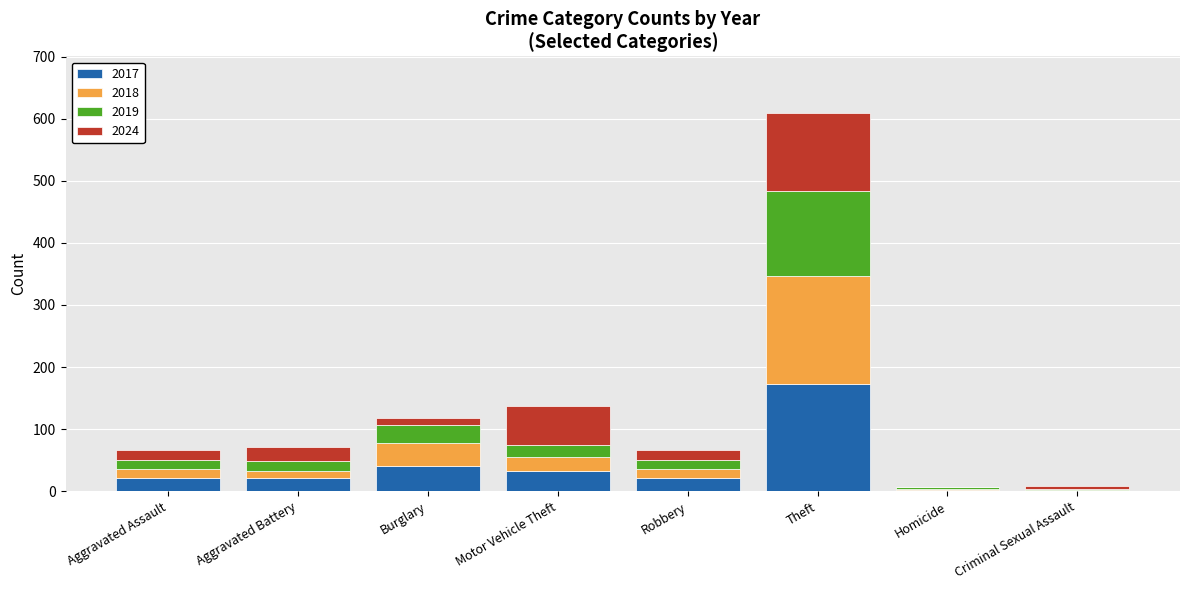

At which label does 2017 reach its peak?

Theft